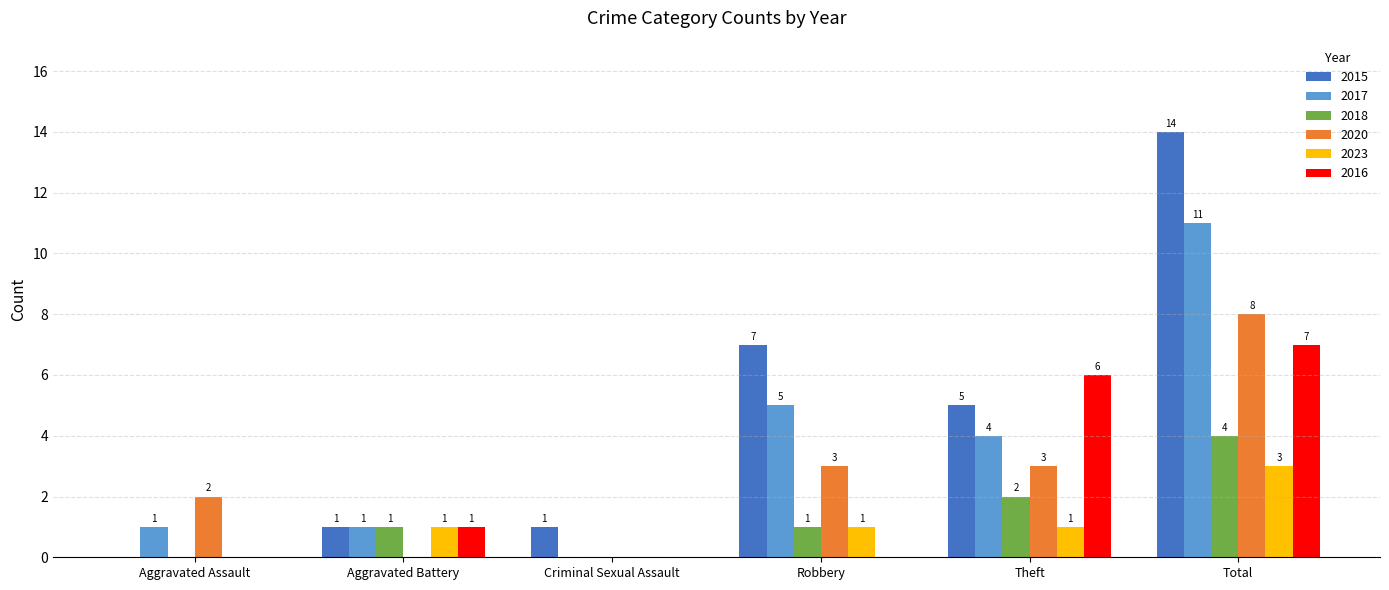

Between Aggravated Assault and Total, which series saw the biggest shift?

2015